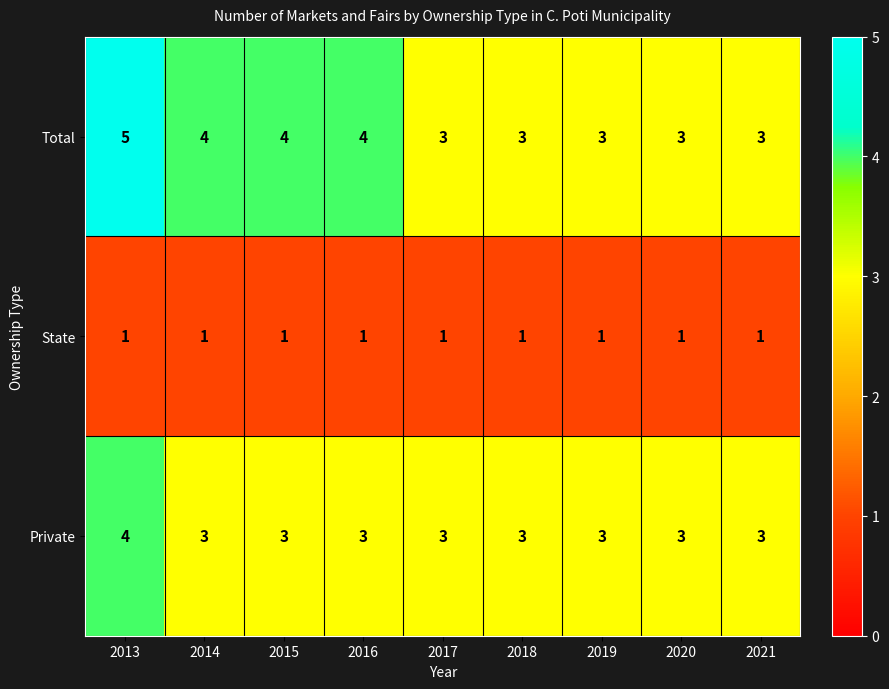

Rank the series by their average value, from lowest to highest.

State, Private, Total